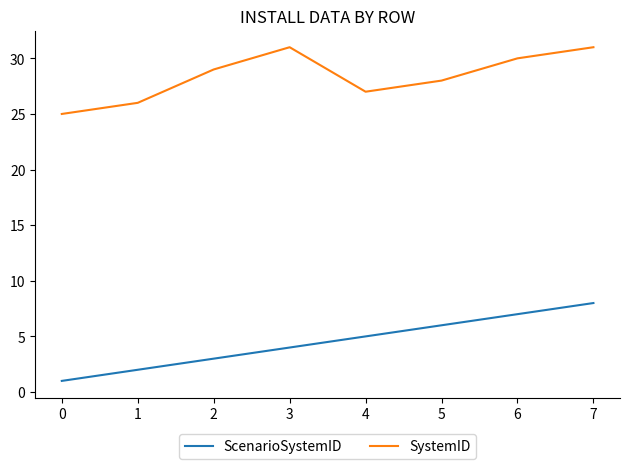

What is the difference between the second highest and second lowest values in the ScenarioSystemID series?

5